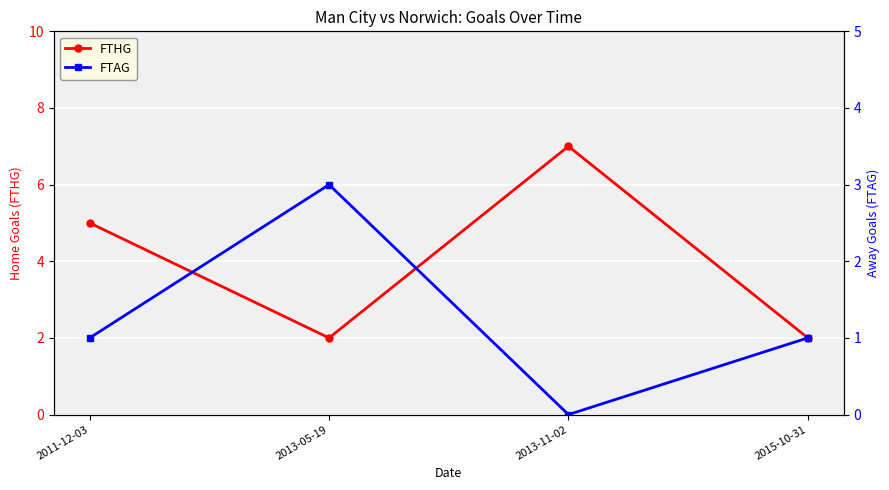

What is the greatest value displayed?

7